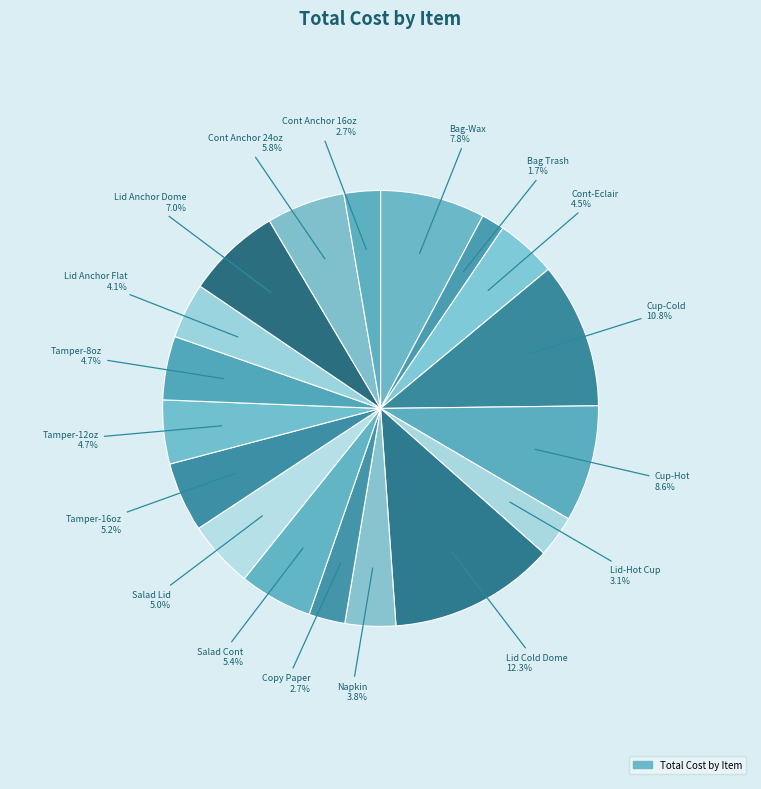

Does any single category account for the majority?

No